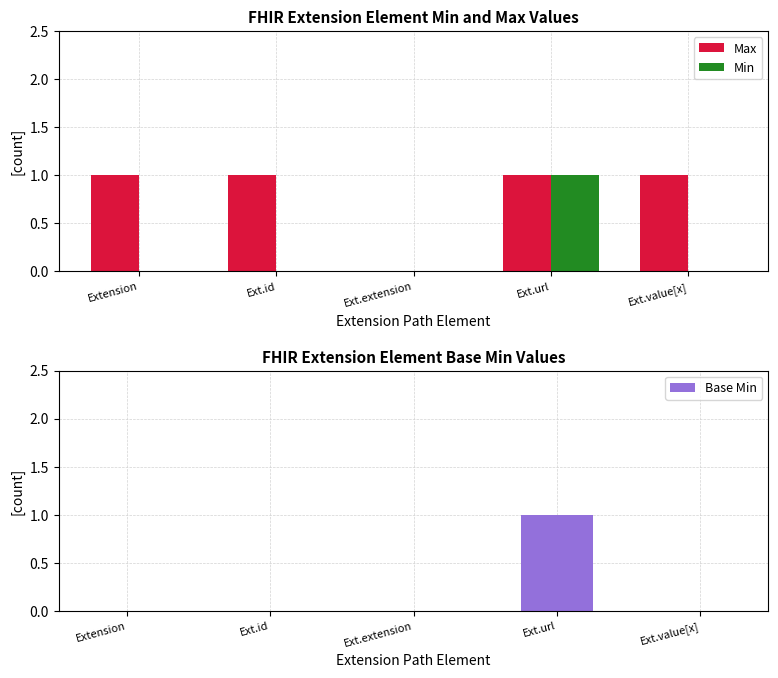

Which series has the largest range (max minus min)?

Max